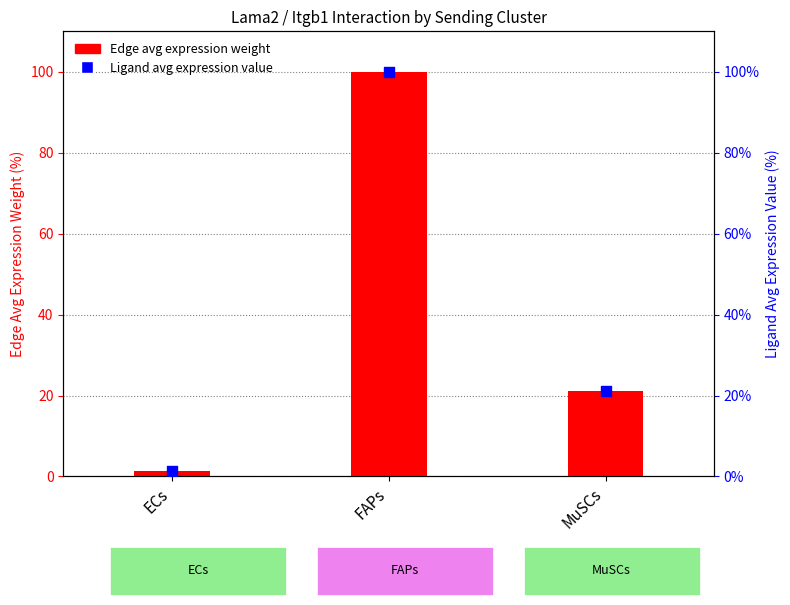

Which series has the largest Y range (max minus min)?

Edge avg expression weight